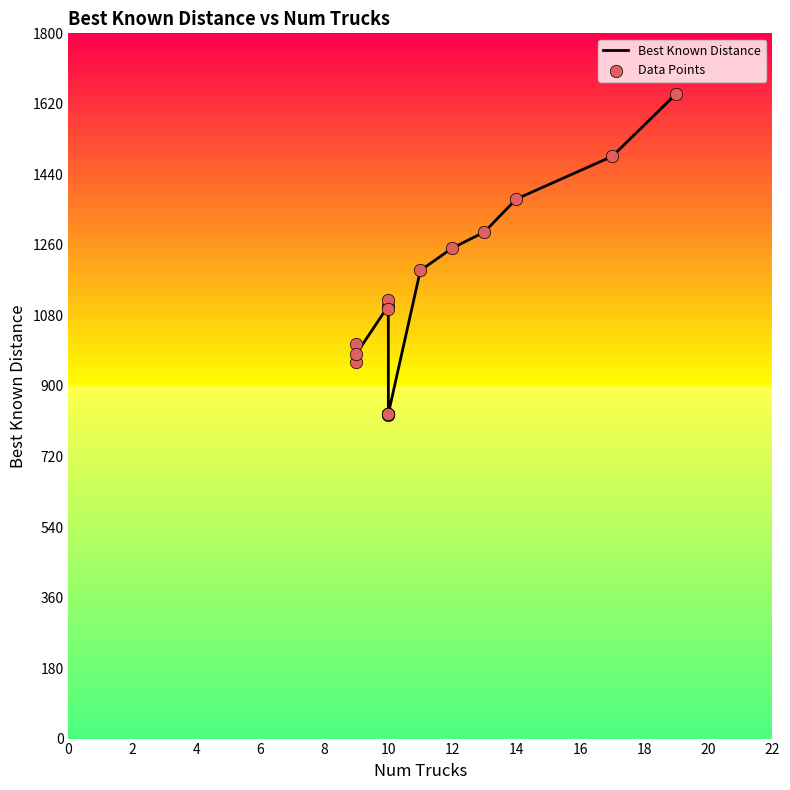

What are all the series names shown in the legend?

Best Known Distance, Data Points